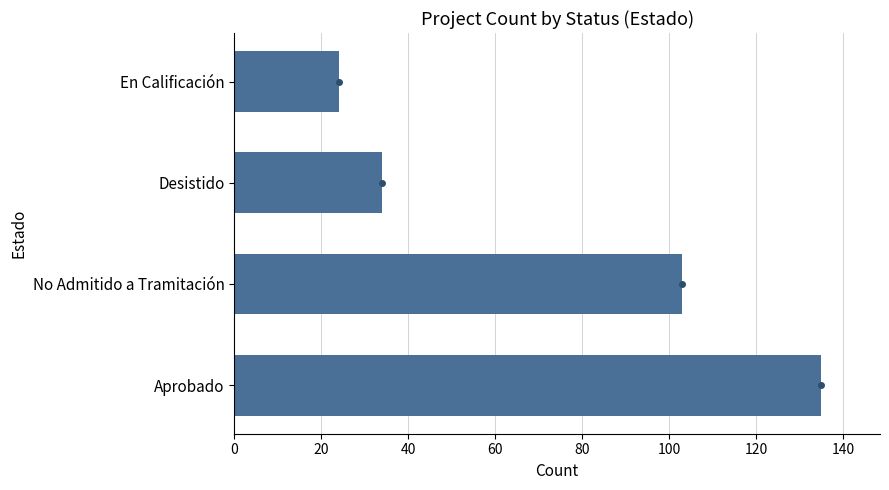

List the labels in order of value, smallest first.

En Calificación, Desistido, No Admitido a Tramitación, Aprobado